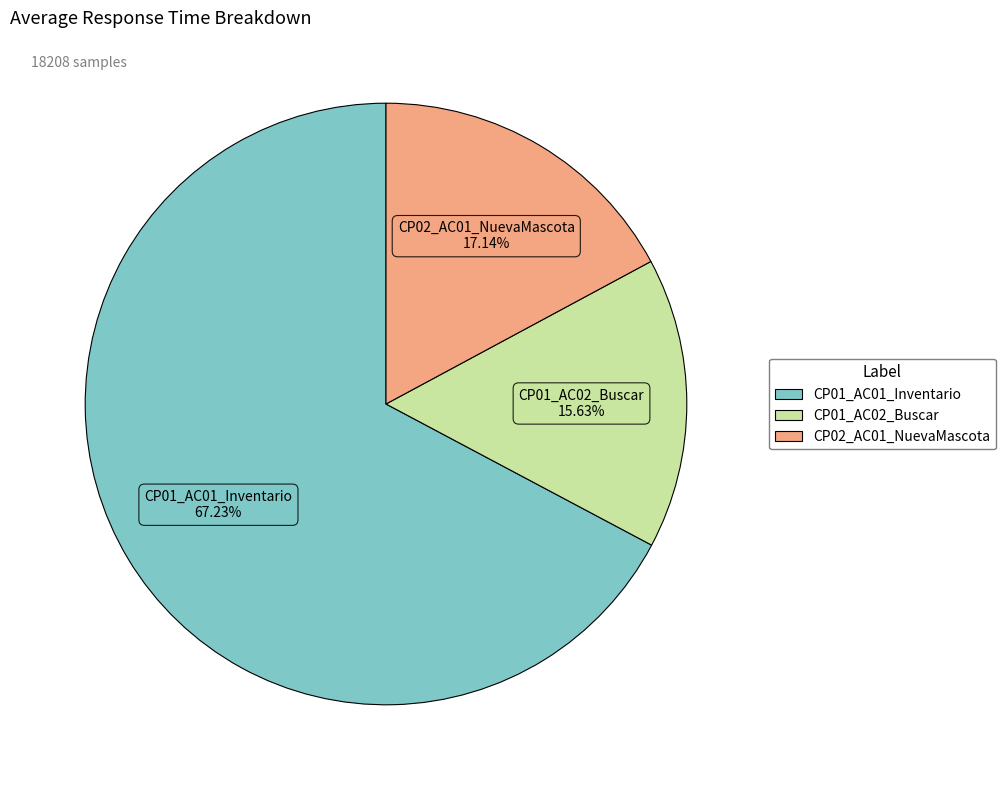

Count the number of slices in the pie.

3